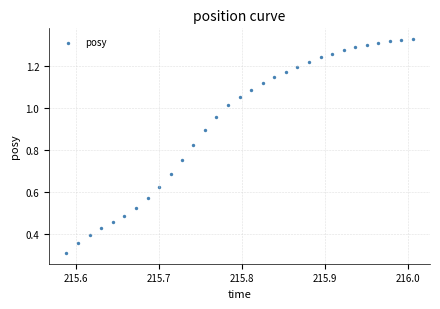

What Y value in the scatter plot is closest to 0?

0.3